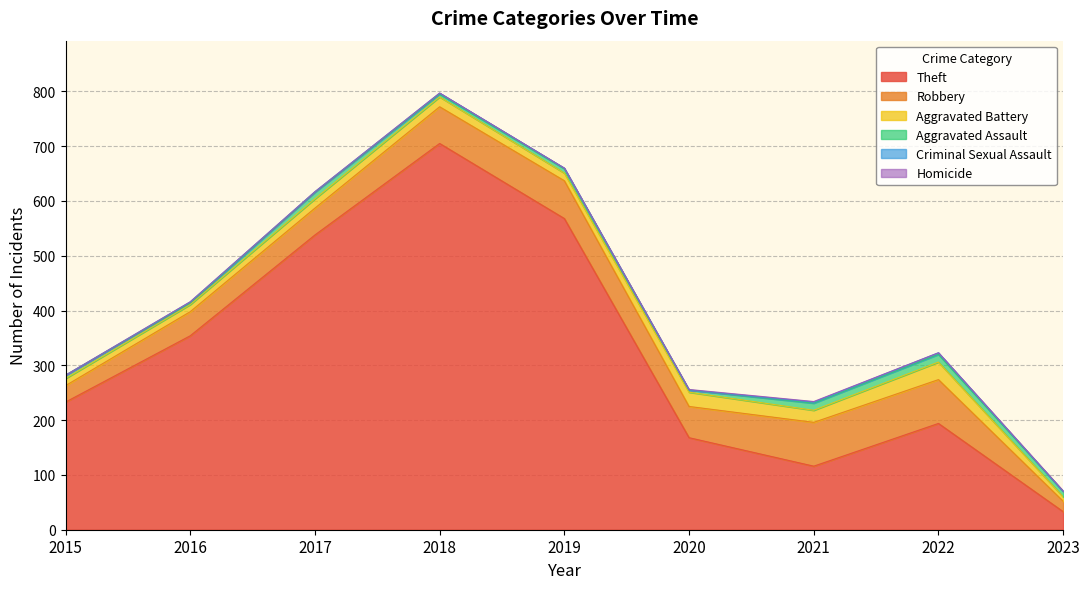

Does the chart have visible grid lines?

Yes